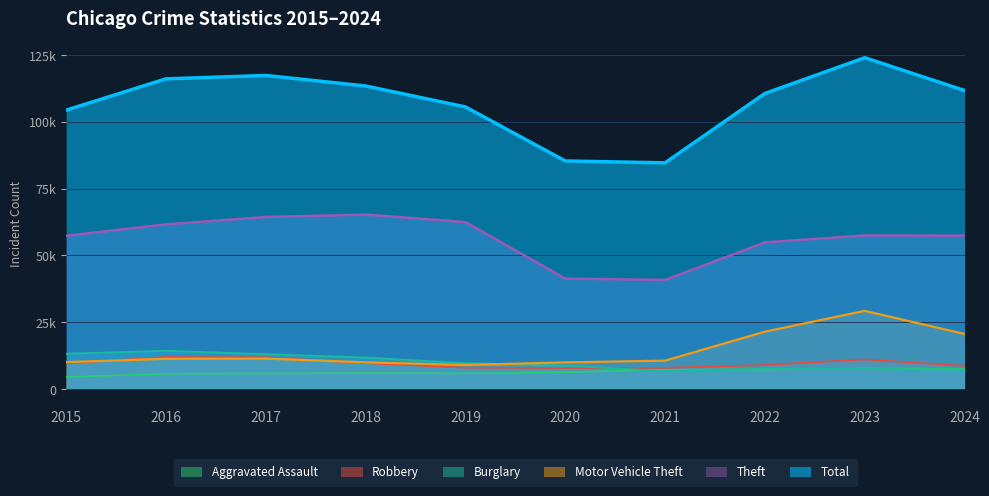

How many lines are shown in the chart?

6